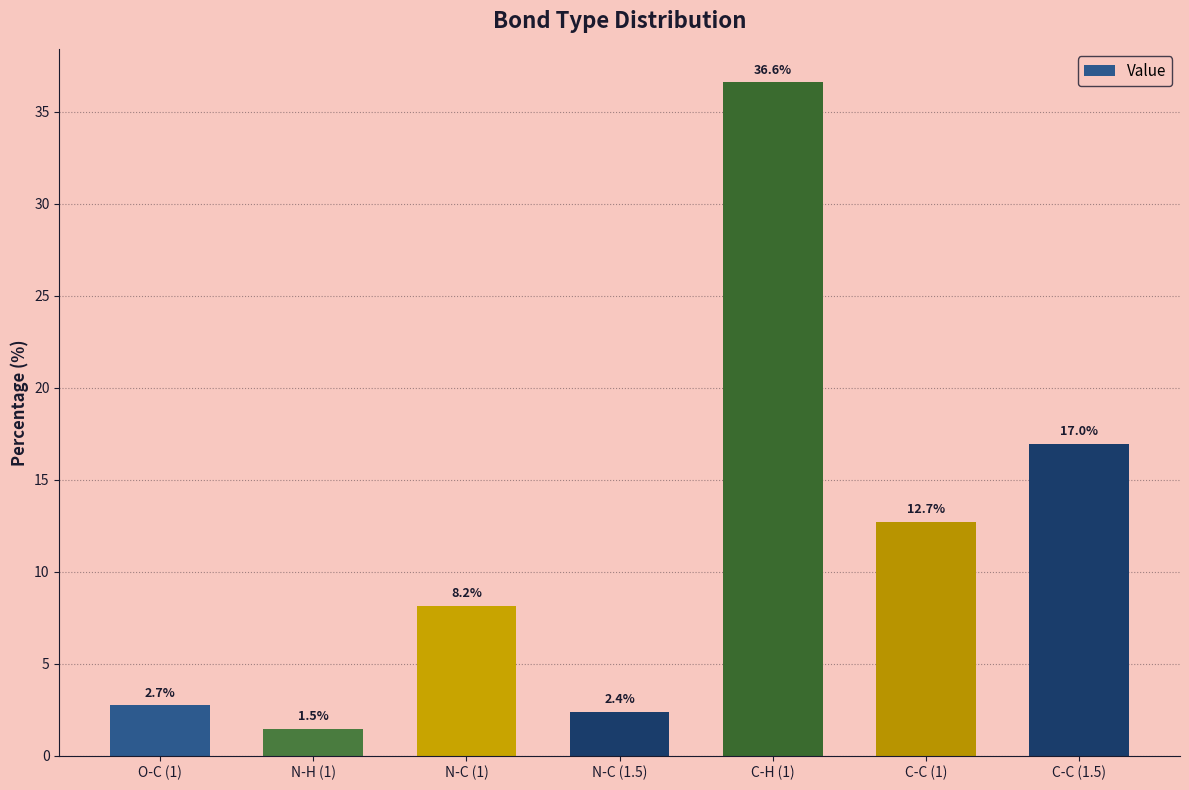

List the labels in order of value, largest first.

C-H (1), C-C (1.5), C-C (1), N-C (1), O-C (1), N-C (1.5), N-H (1)